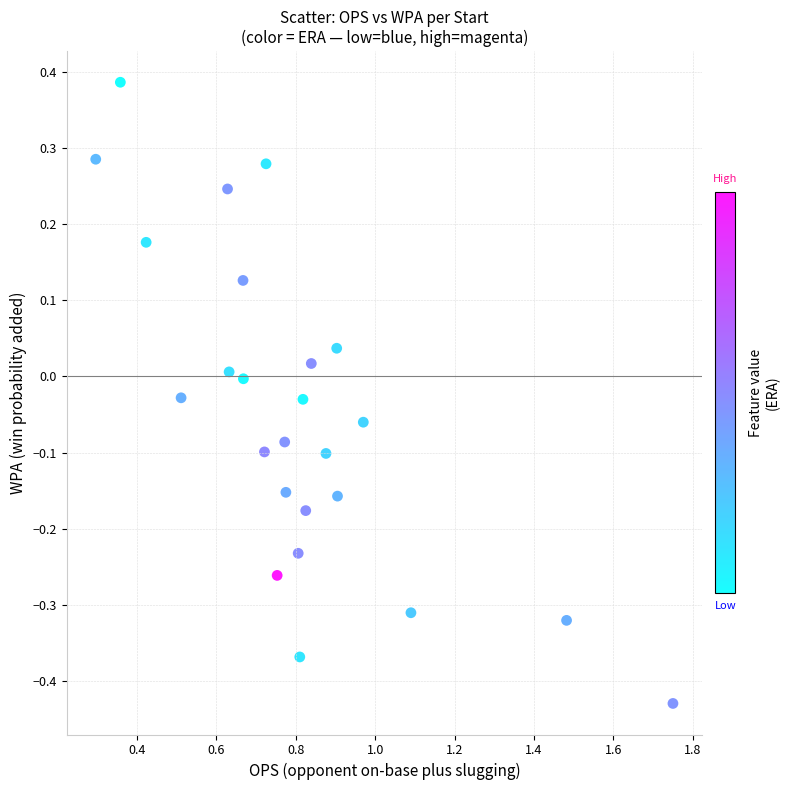

What is the range of Y values (max minus min)?

0.8